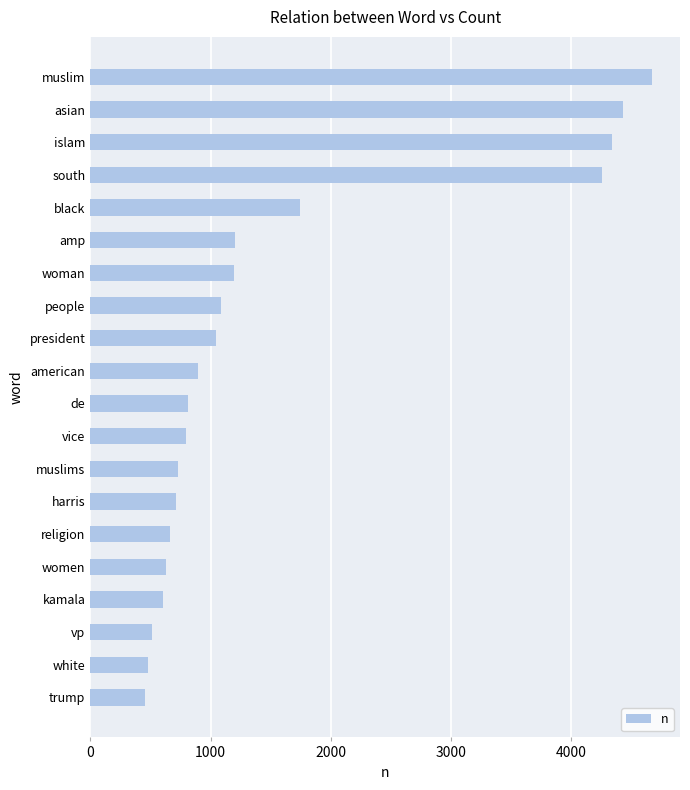

How many series are shown in this chart?

1